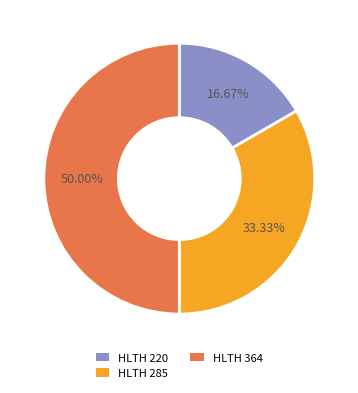

Count the number of slices in the pie.

3